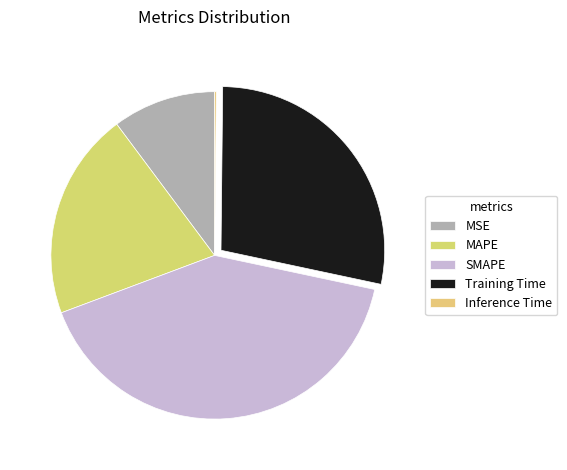

The MSE slice represents 10% of the pie. True or false?

True